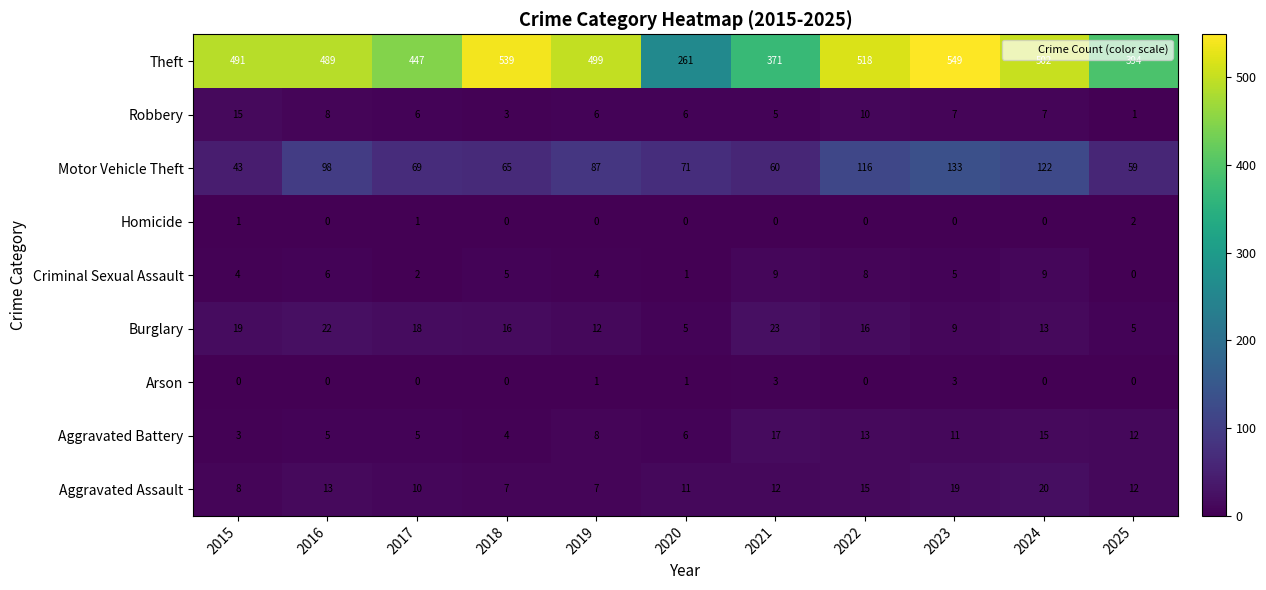

The value of Theft at 2021 is 228. True or false?

False